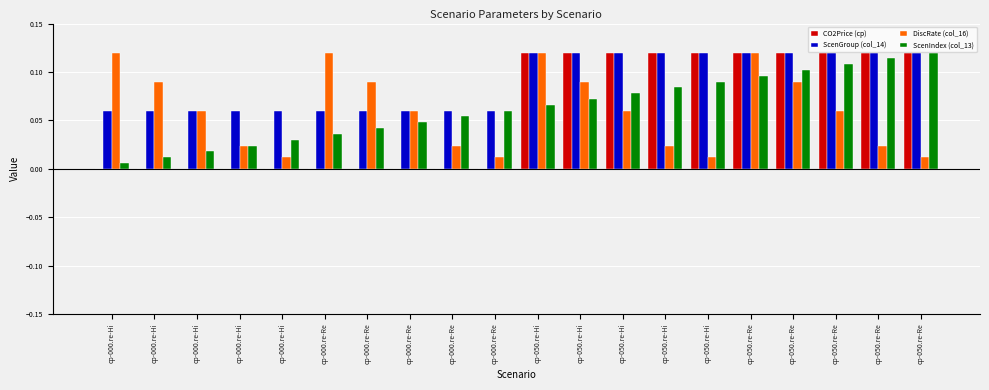

Is the value of DiscRate (col_16) at cp-000.re-Re greater than the value of ScenIndex (col_13) at cp-050.re-Hi?

Yes